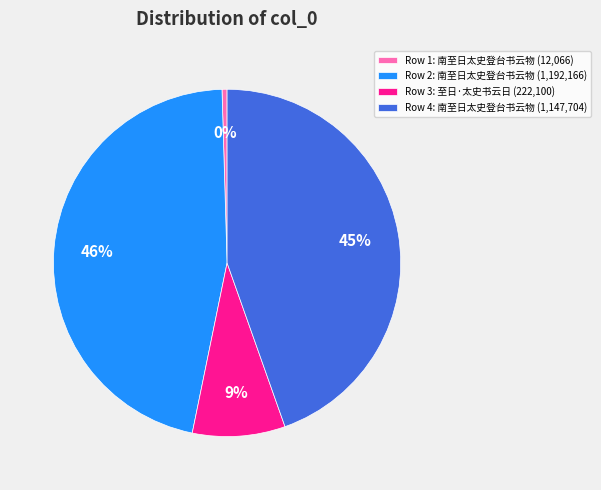

Do Row 3: 至日·太史书云日 (222,100) and Row 4: 南至日太史登台书云物 (1,147,704) together represent more than half of the pie?

Yes